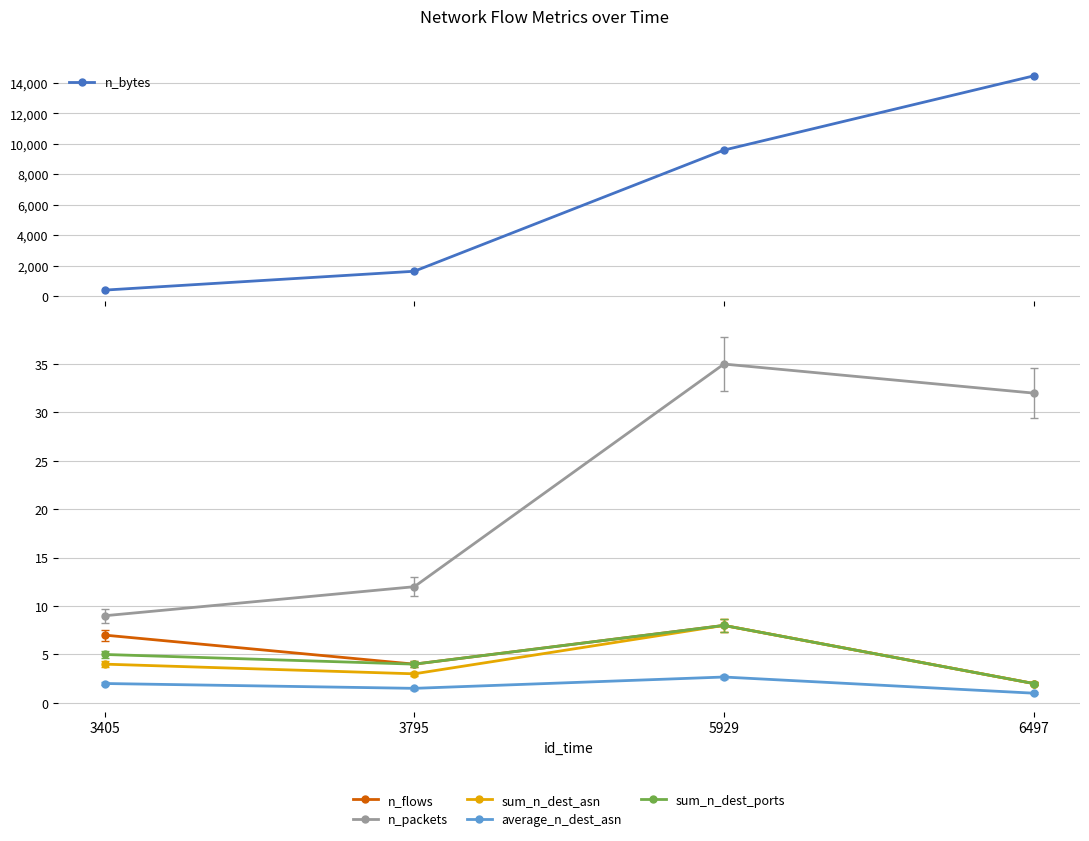

Rank the series at 5929 from lowest to highest value.

average_n_dest_asn, n_flows, sum_n_dest_asn, sum_n_dest_ports, n_packets, n_bytes